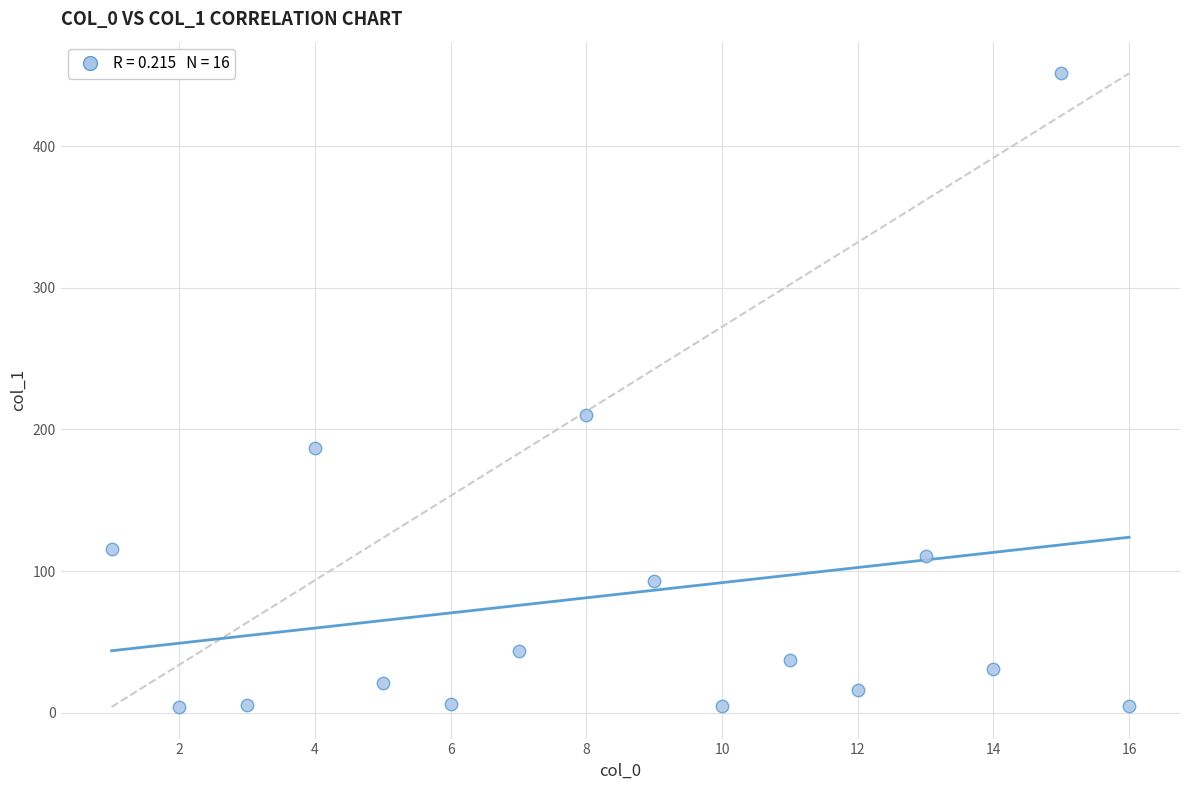

What is the range of X values (max minus min)?

15.0